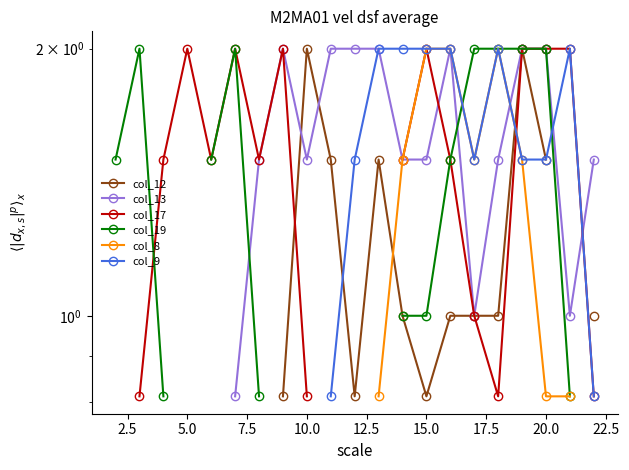

True or false: col_13 and col_9 intersect in this chart.

True